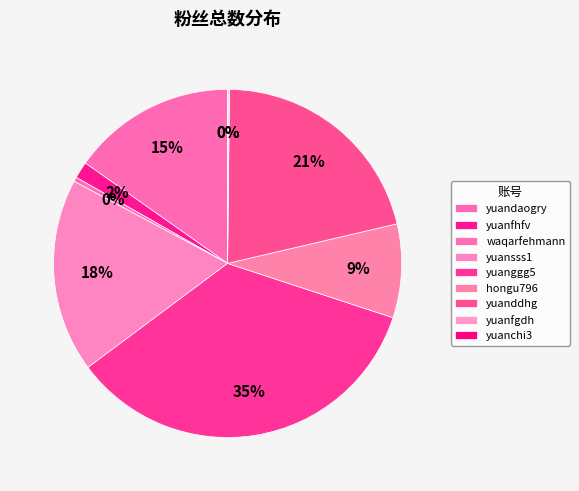

Which has a higher value, yuanfgdh or yuanddhg?

yuanddhg